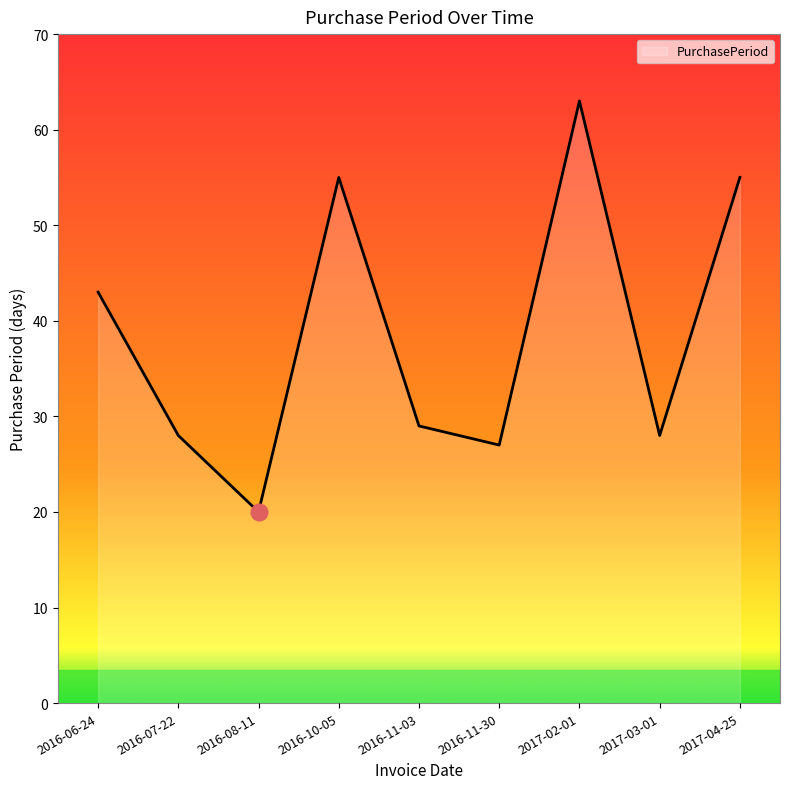

How many lines are shown in the chart?

1